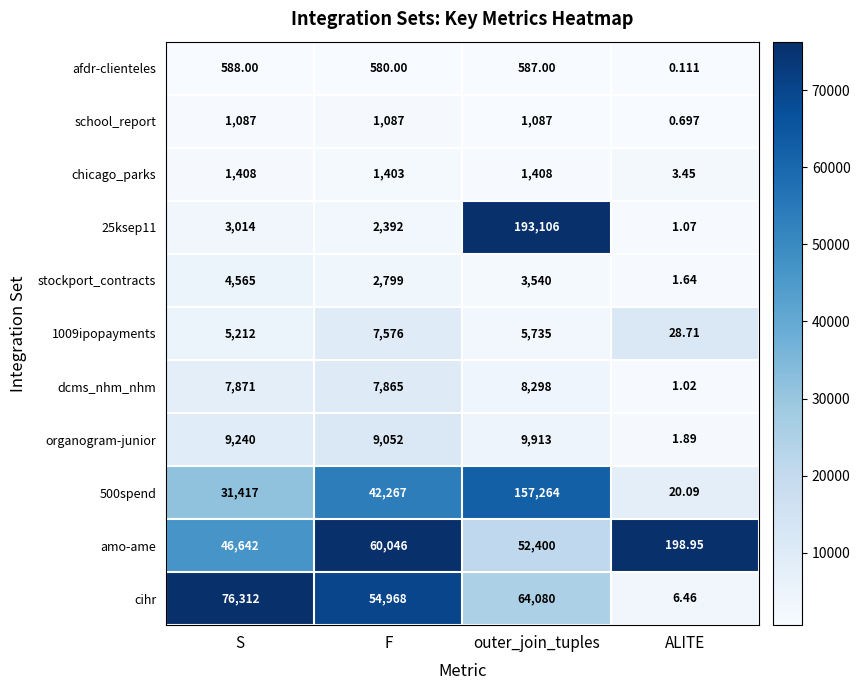

Which series changed the most between F and outer_join_tuples?

25ksep11